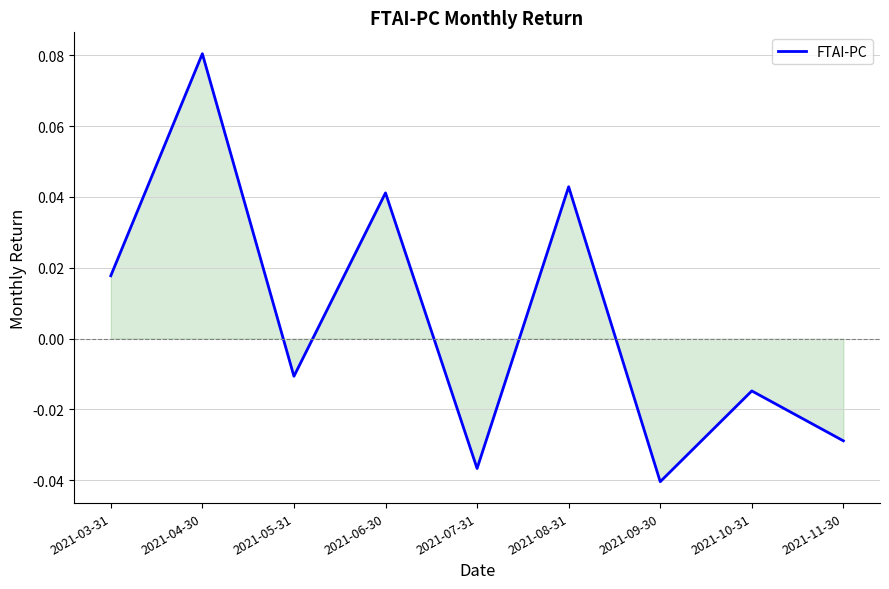

Which category has the highest value across all series?

2021-04-30